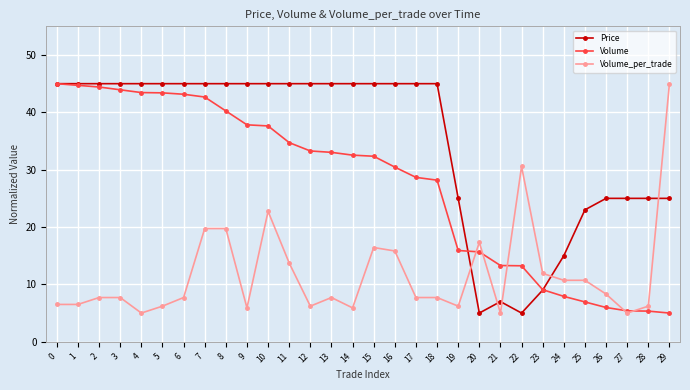

True or false: Price and Volume_per_trade intersect in this chart.

True